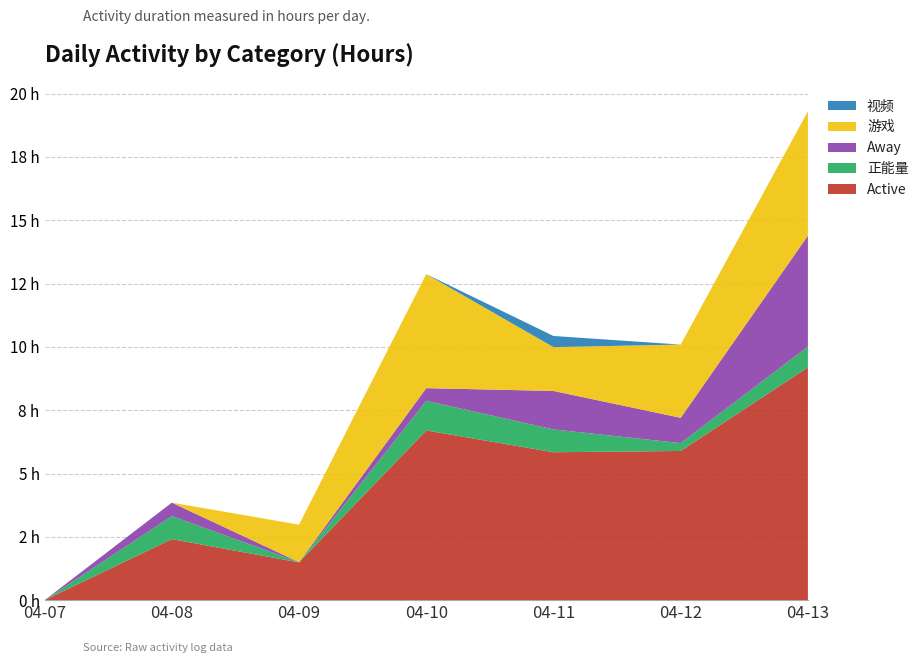

Reading left to right, what are all the values shown in this chart?

Active: 04-07=0.0	04-08=2.4	04-09=1.5	04-10=6.7	04-11=5.8	04-12=5.9	04-13=9.2
正能量: 04-07=0.0	04-08=0.9	04-09=0.0	04-10=1.2	04-11=0.9	04-12=0.3	04-13=0.8
Away: 04-07=0.0	04-08=0.5	04-09=0.0	04-10=0.5	04-11=1.5	04-12=1.0	04-13=4.4
游戏: 04-07=0.0	04-08=0.0	04-09=1.5	04-10=4.5	04-11=1.7	04-12=2.9	04-13=4.9
视频: 04-07=0.0	04-08=0.0	04-09=0.0	04-10=0.0	04-11=0.4	04-12=0.0	04-13=0.0